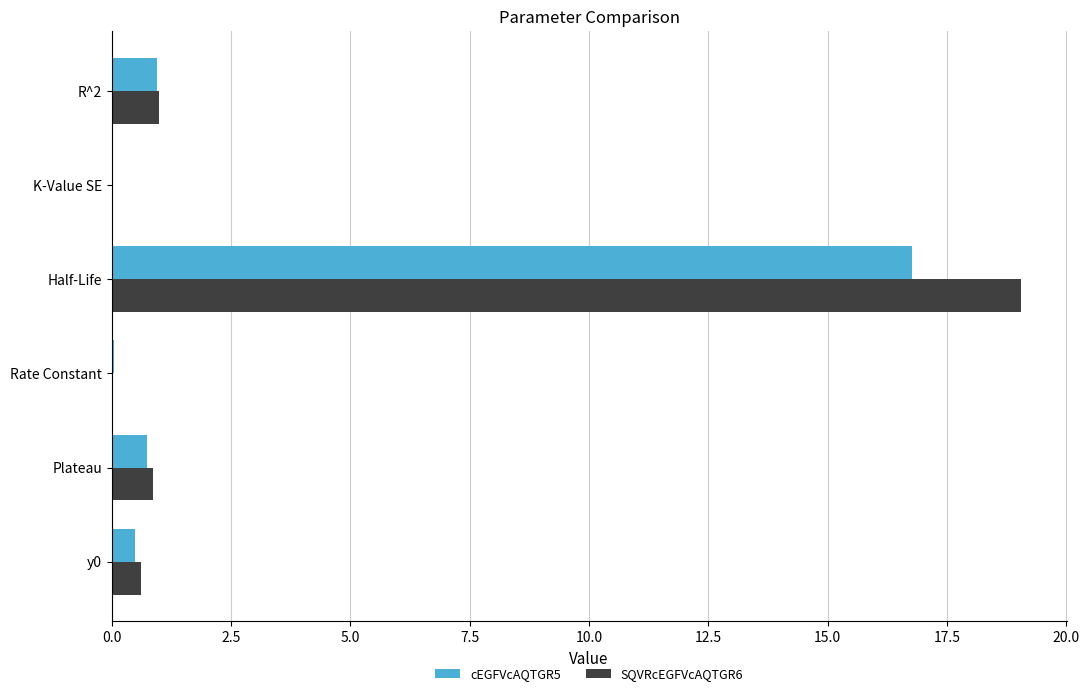

The cEGFVcAQTGR5 series shows 0.7 at Plateau. True or false?

True